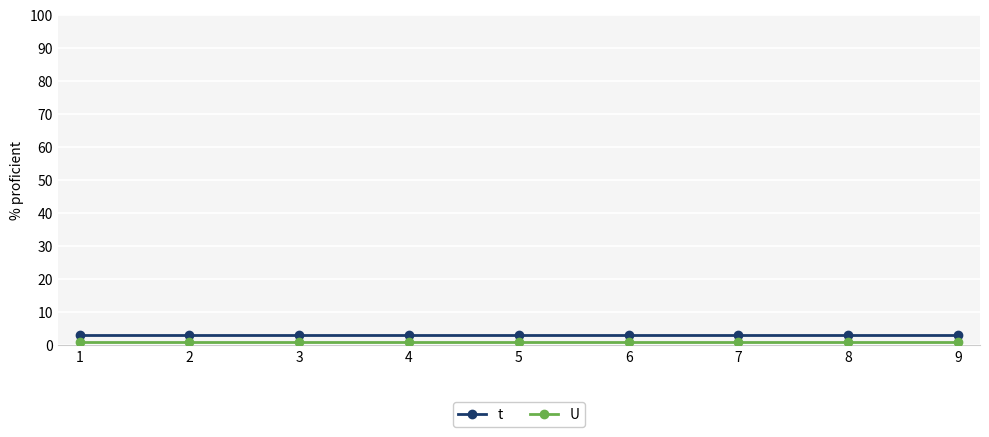

Is this an area chart (filled region under the line)?

No